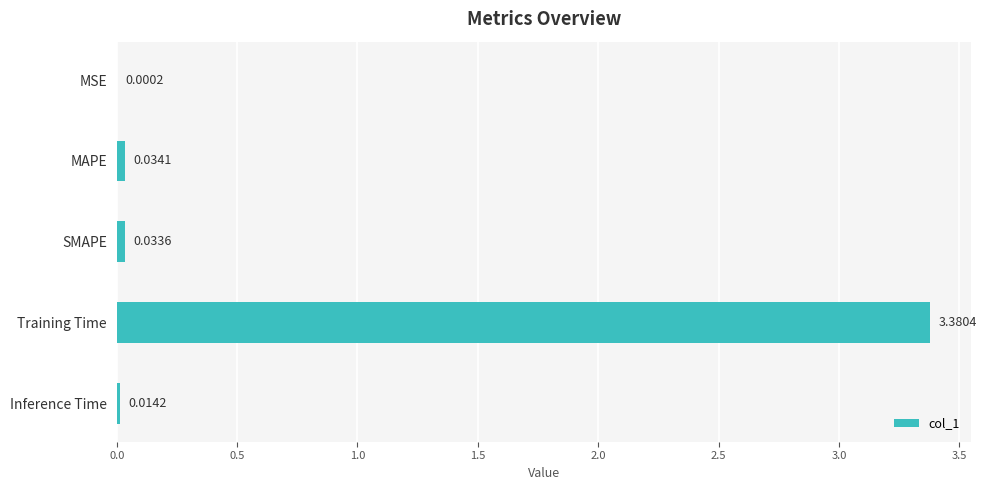

Between SMAPE and Inference Time, which is larger?

SMAPE